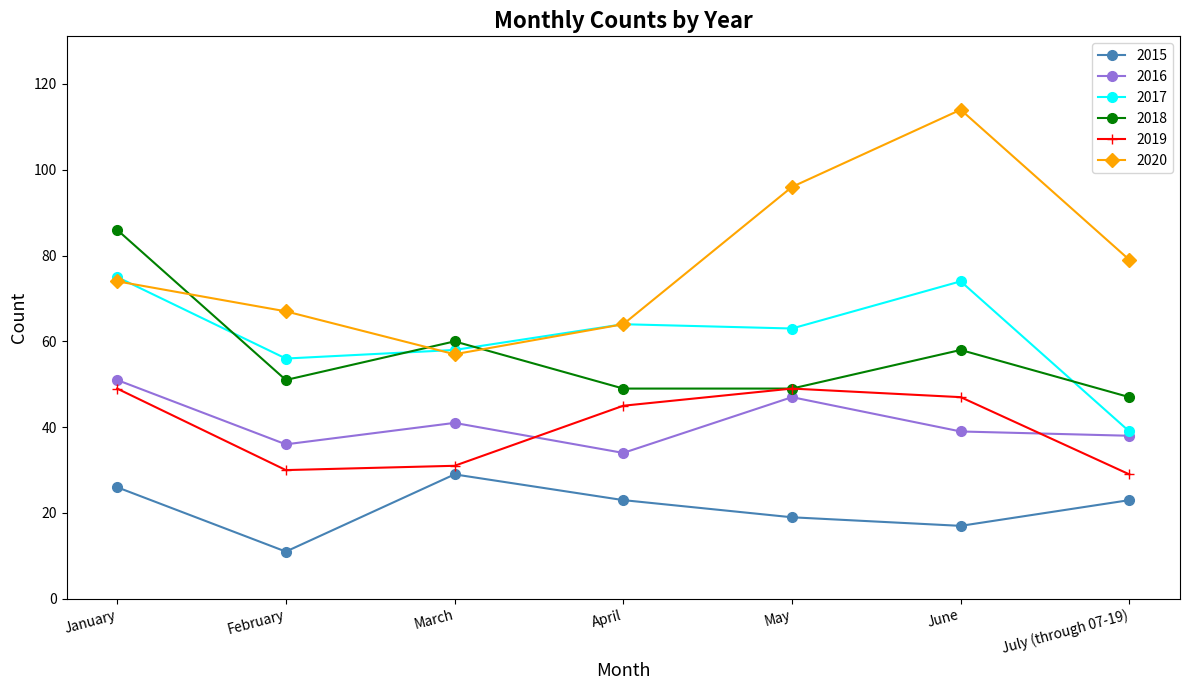

What is the label of the 2nd point from the left?

February